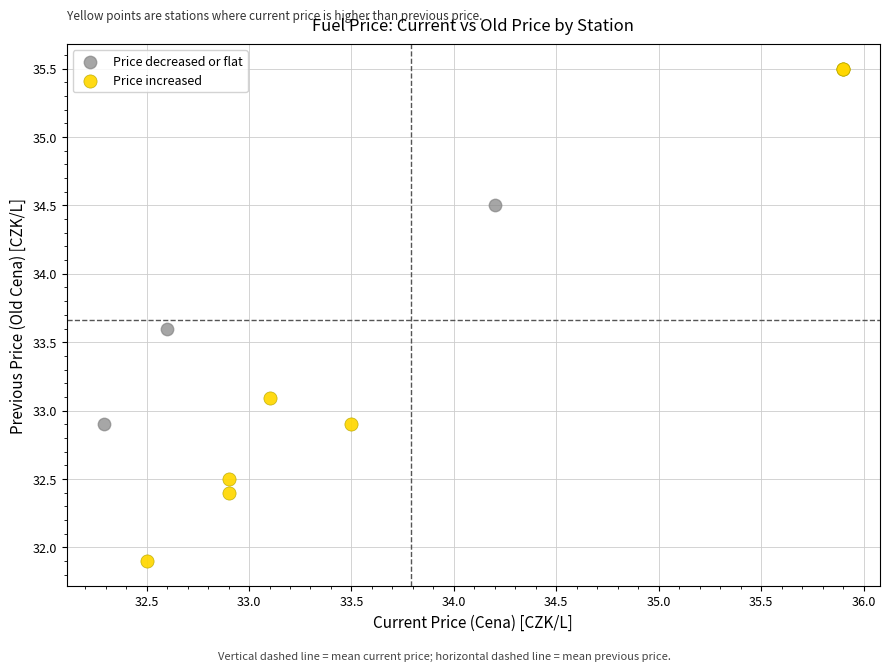

Which series reaches the minimum Y coordinate?

Price increased